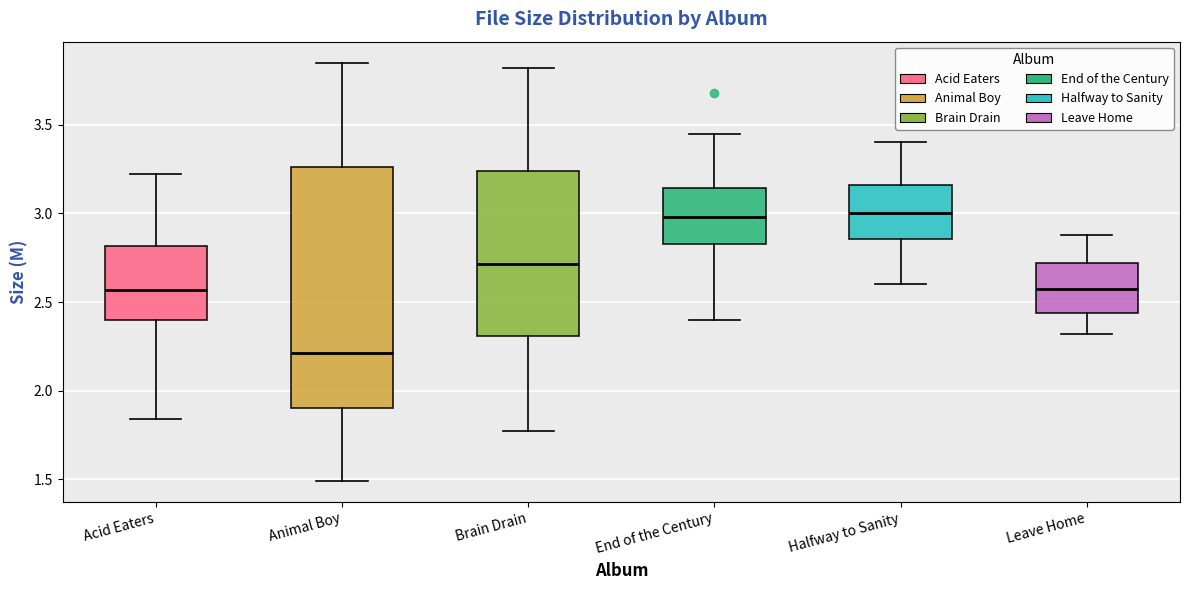

Where is the lower edge of the box for Halfway to Sanity on the y-axis? The values are not printed on the chart, so give them approximately, as read against the axis.

2.85